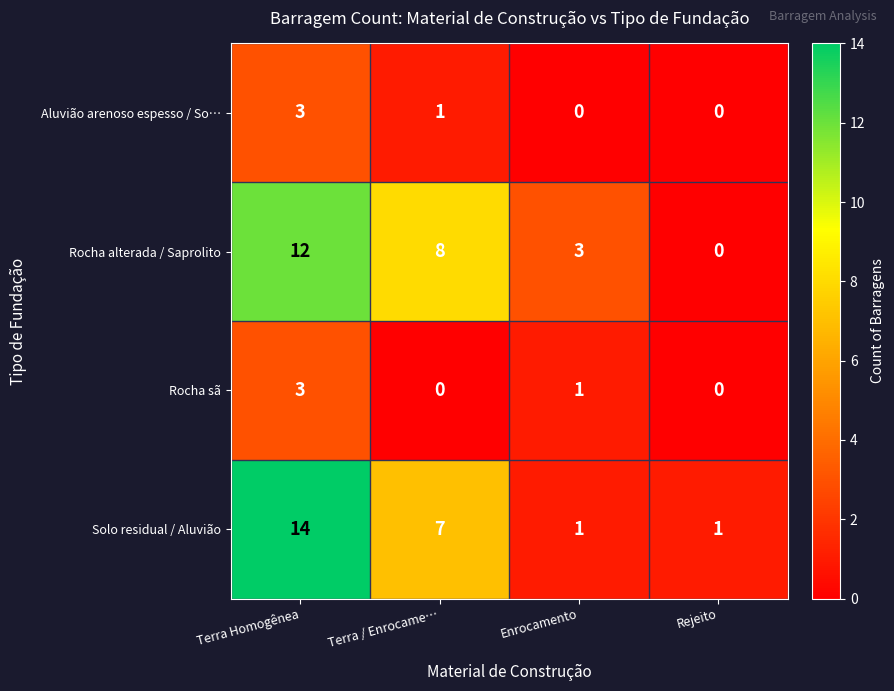

Where is Rocha sã nearest to the value 1?

Enrocamento